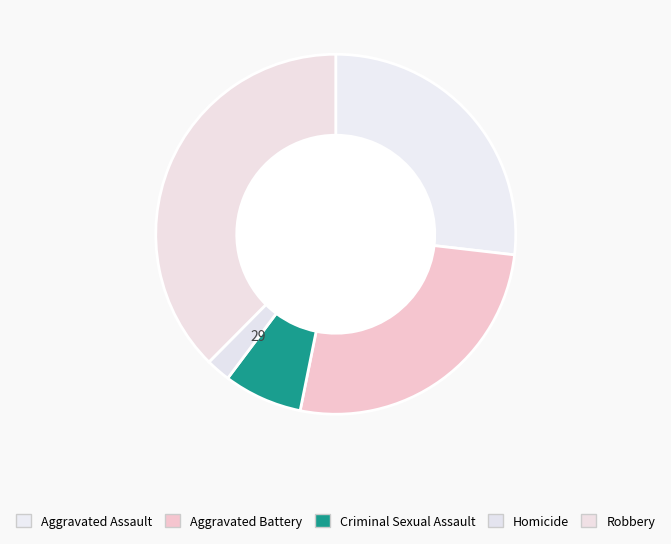

To the nearest percent, what is the average slice percentage?

20%